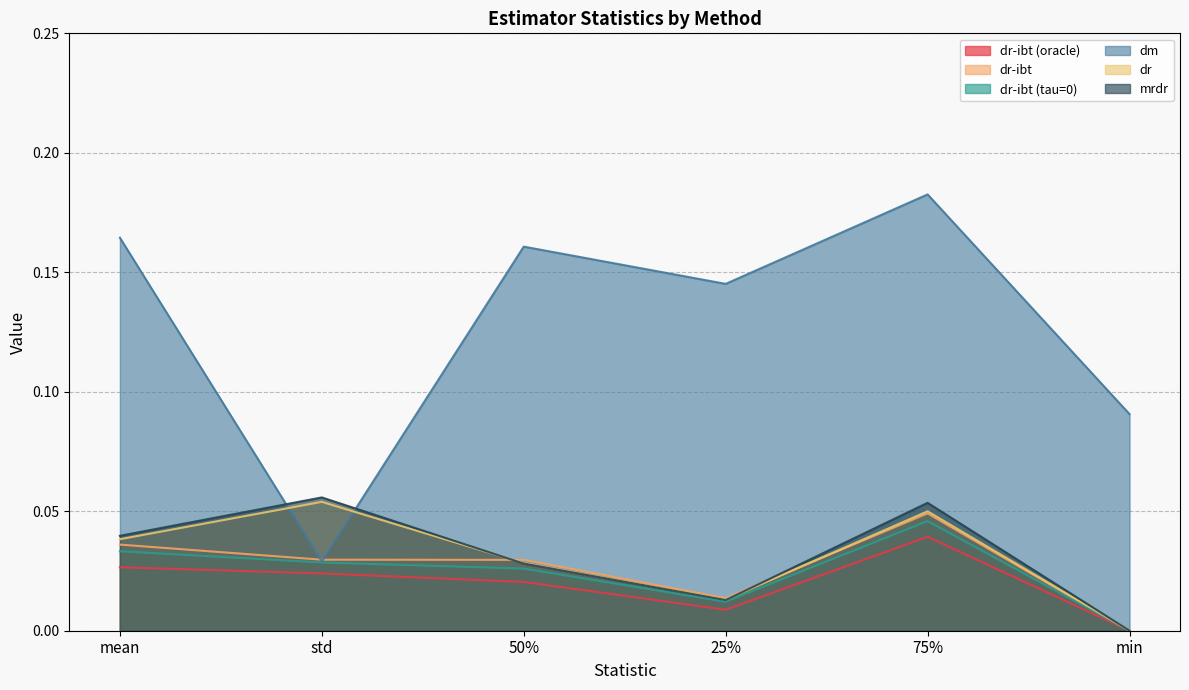

Does the chart display data point markers on the line(s)?

No